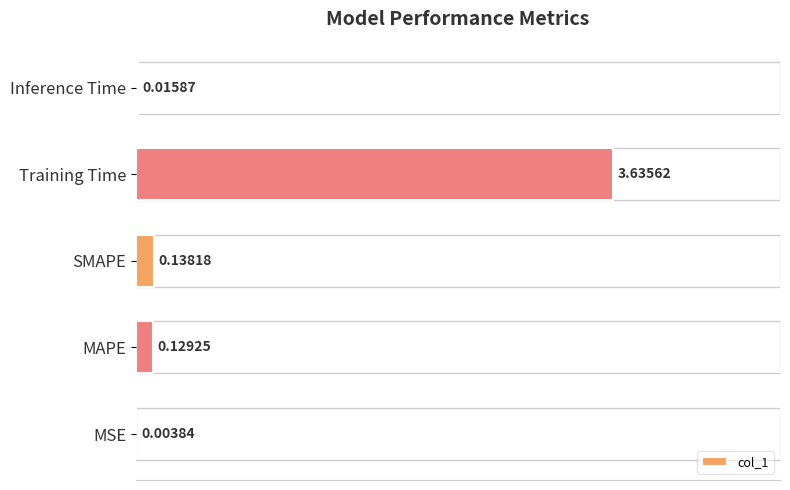

At which label is the value closest to 1?

SMAPE